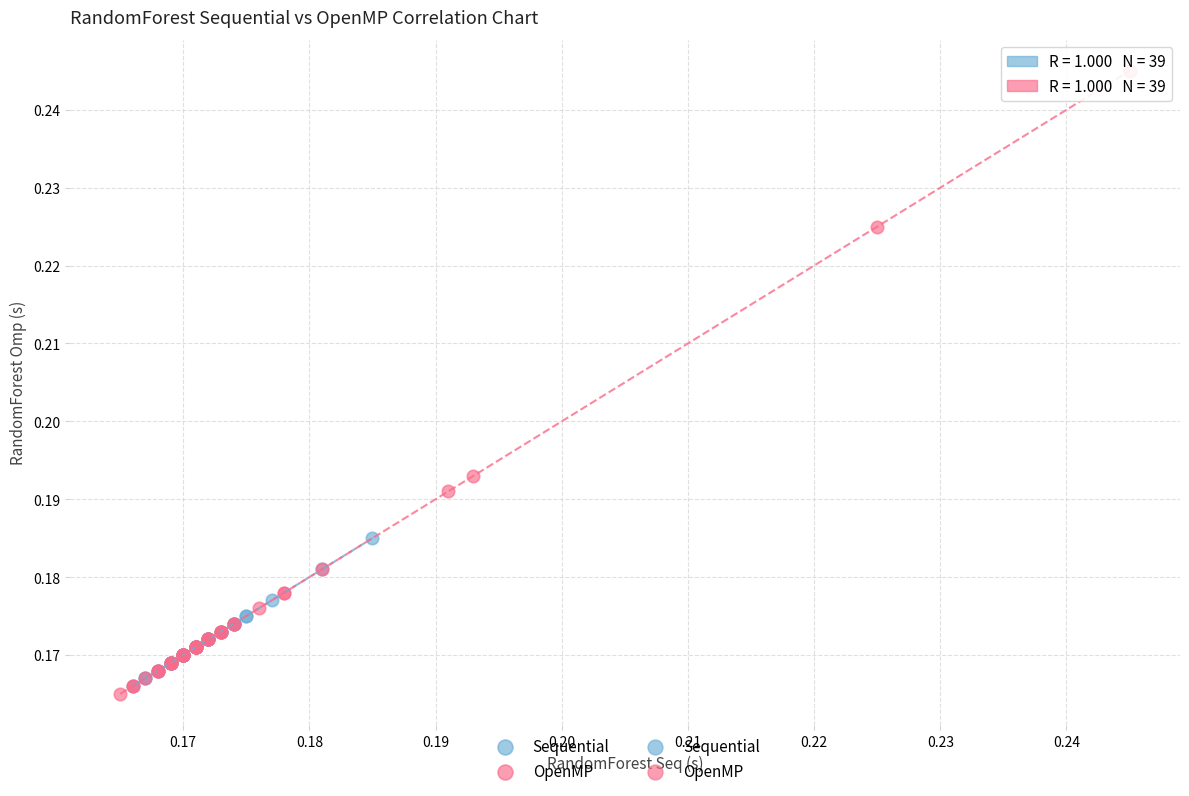

Which series has the widest spread of Y values?

OpenMP